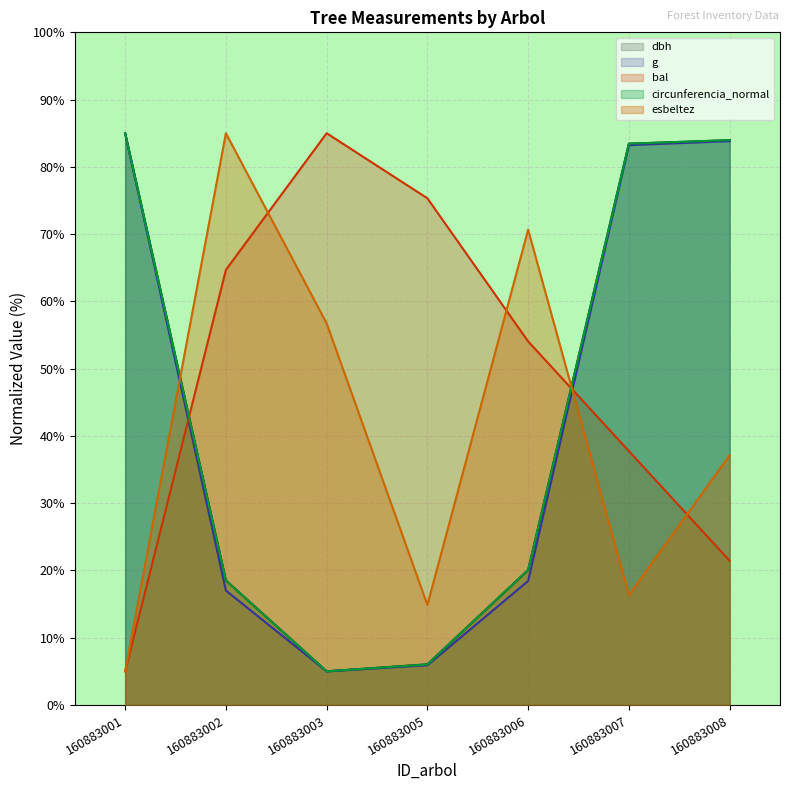

Reading right to left, extract all data points from this chart.

dbh: 84.0	83.4	20.1	6.0	5.0	18.5	85.0
g: 83.8	83.2	18.4	5.9	5.0	17.0	85.0
bal: 21.4	37.7	54.1	75.3	85.0	64.7	5.0
circunferencia_normal: 84.0	83.4	20.1	6.0	5.0	18.5	85.0
esbeltez: 37.1	16.3	70.7	14.9	56.7	85.0	5.0